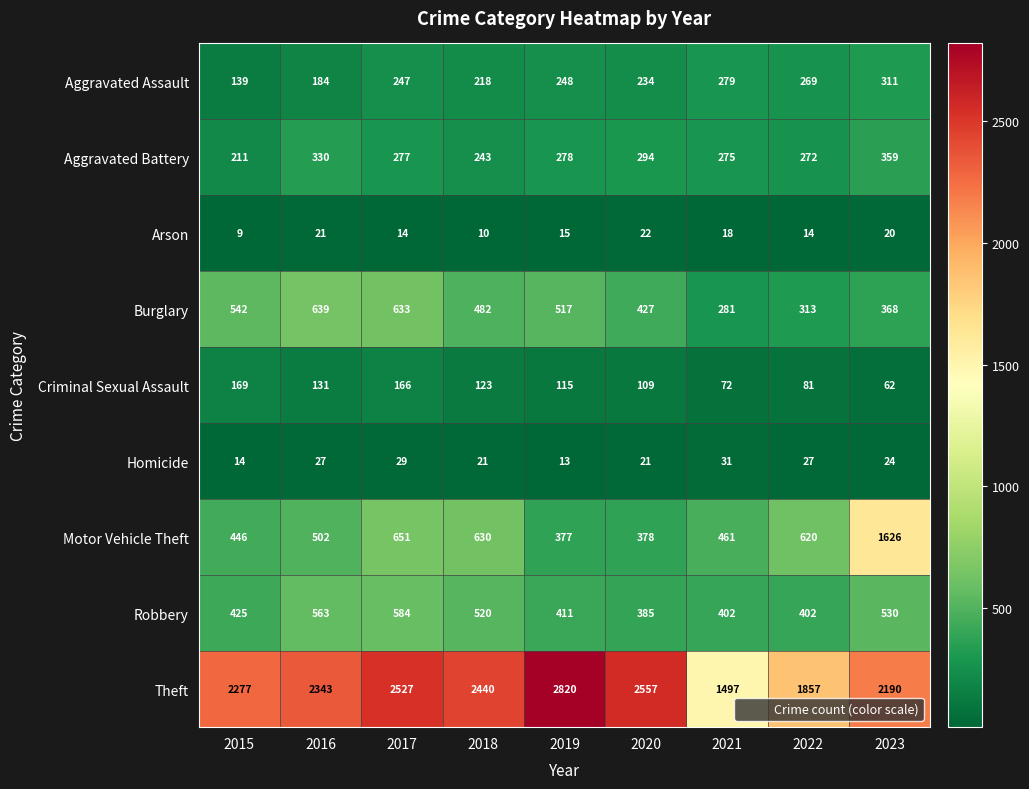

True or false: Homicide has a value of 24 at 2023.

True